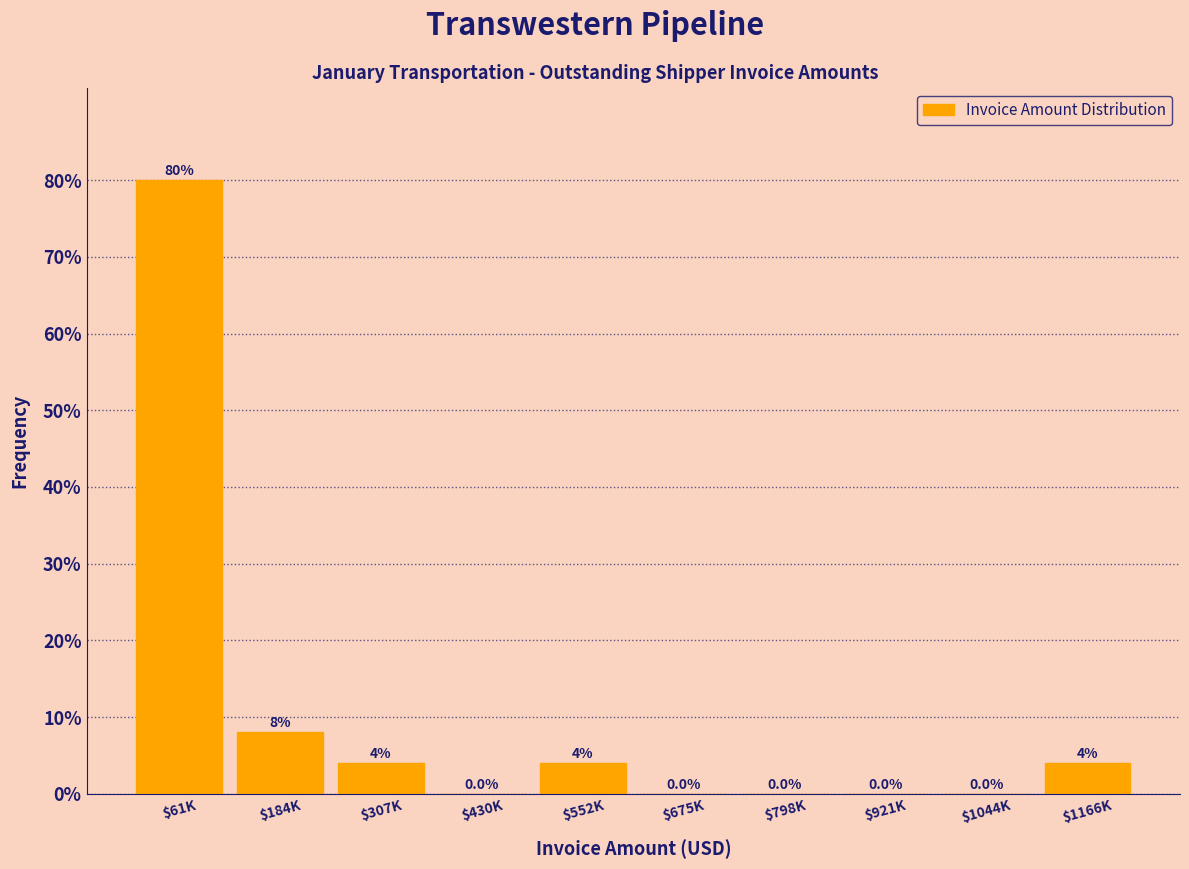

Which category has the highest value across all series?

$61K